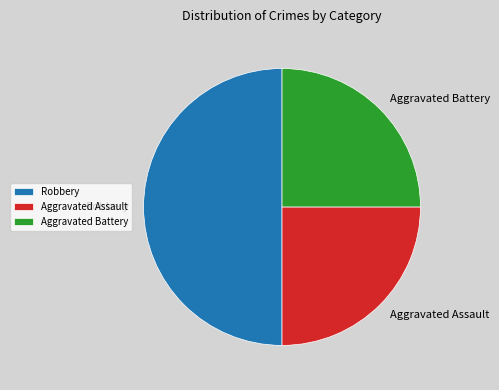

Does Aggravated Assault account for over 50% of the chart?

No